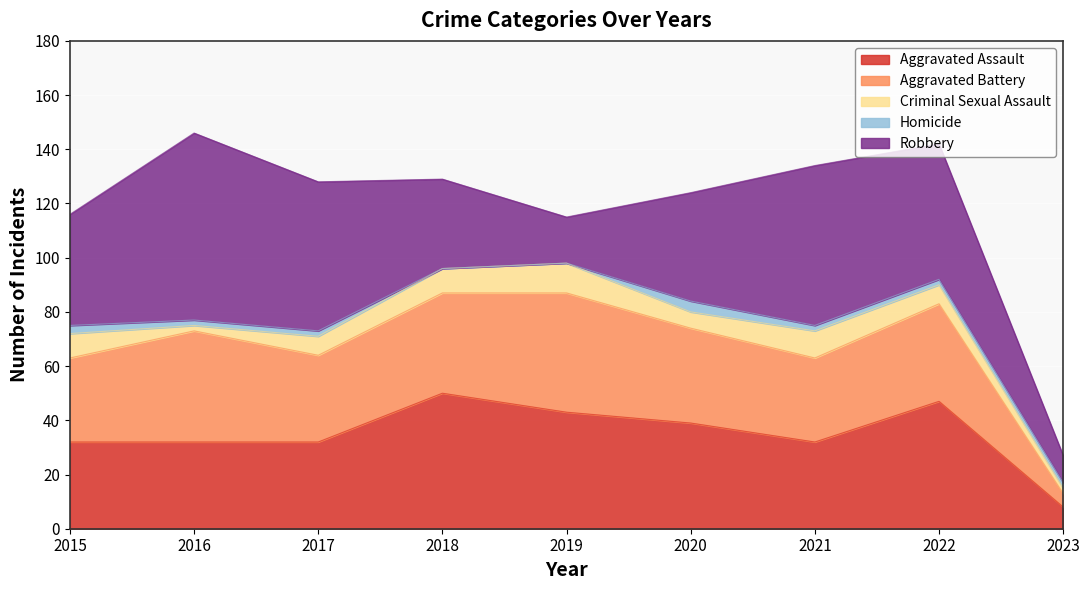

Which has a higher value, 2020 or 2017?

2020